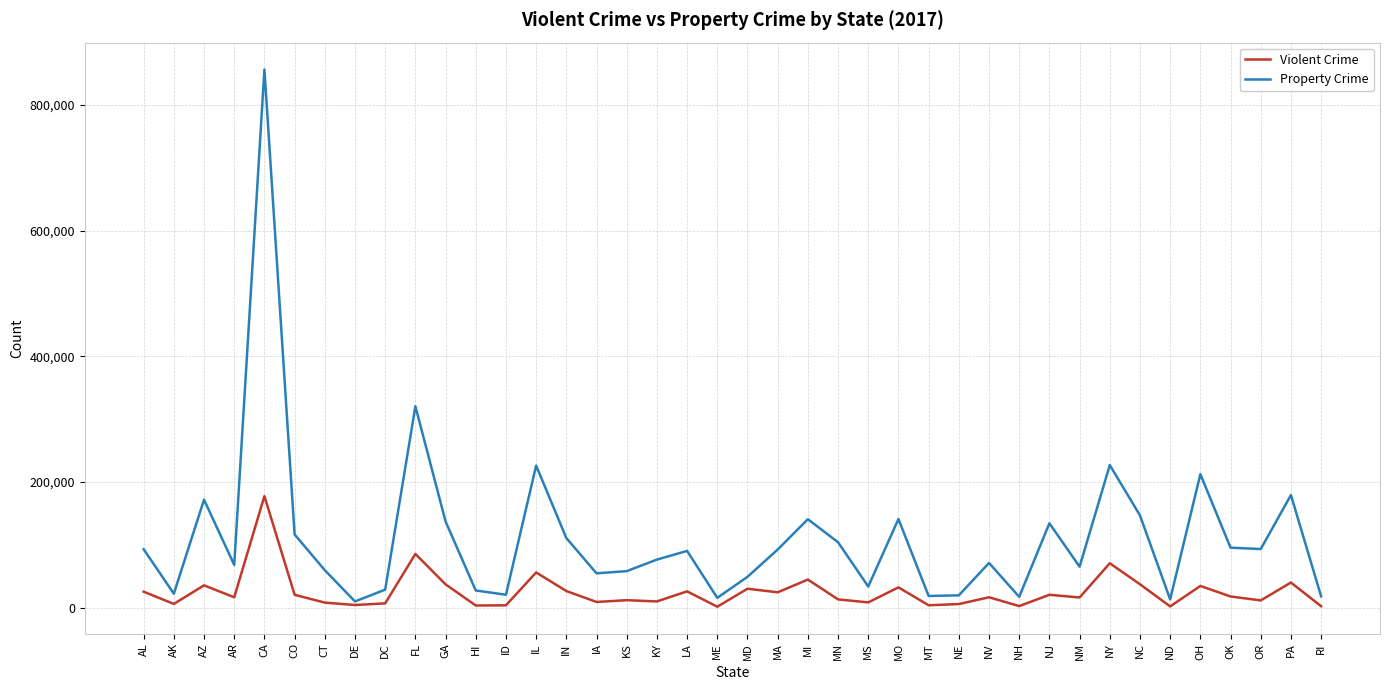

The value of Violent Crime at OH is 34683. True or false?

True